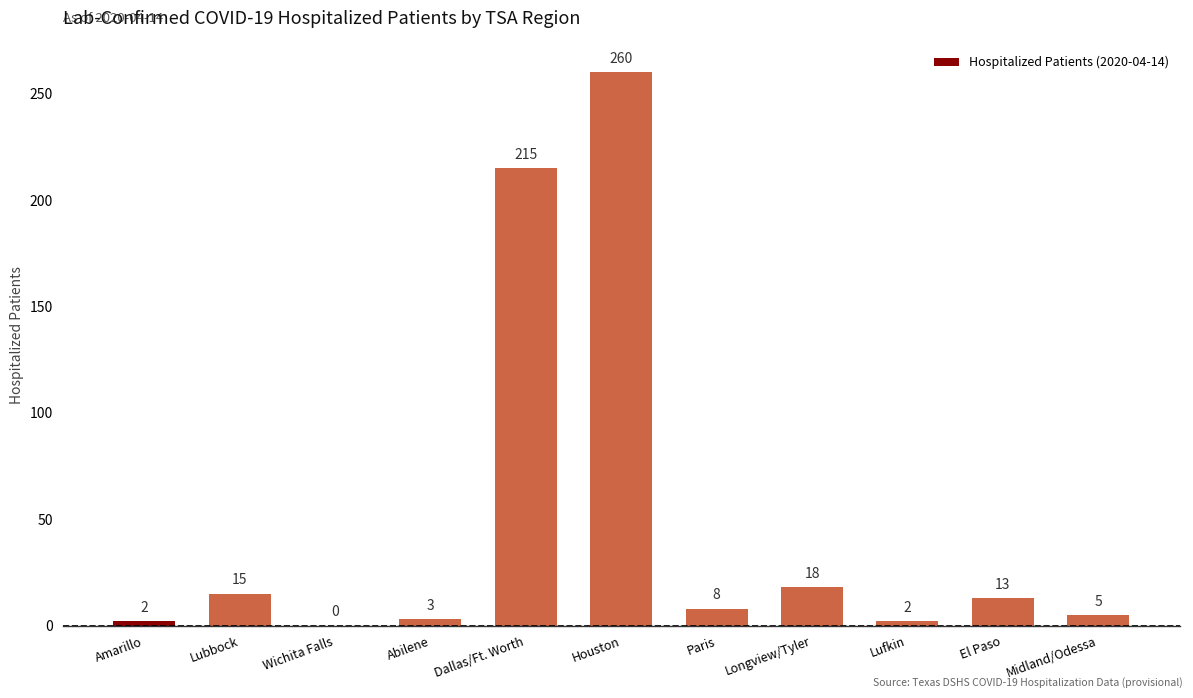

What is the change in value from Abilene to El Paso?

+10